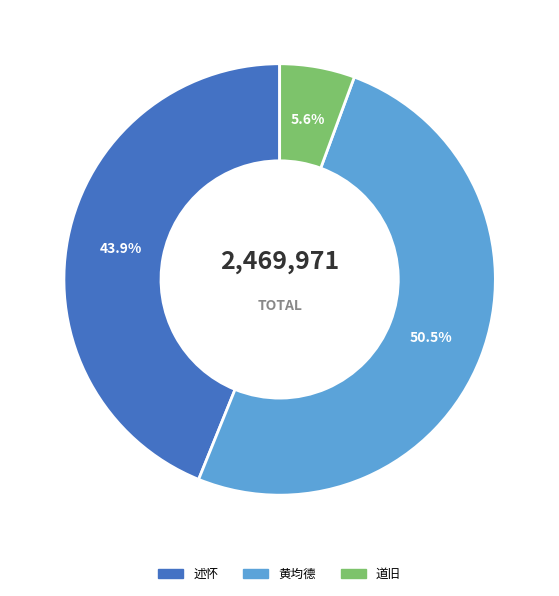

Is there a majority slice in this chart?

Yes